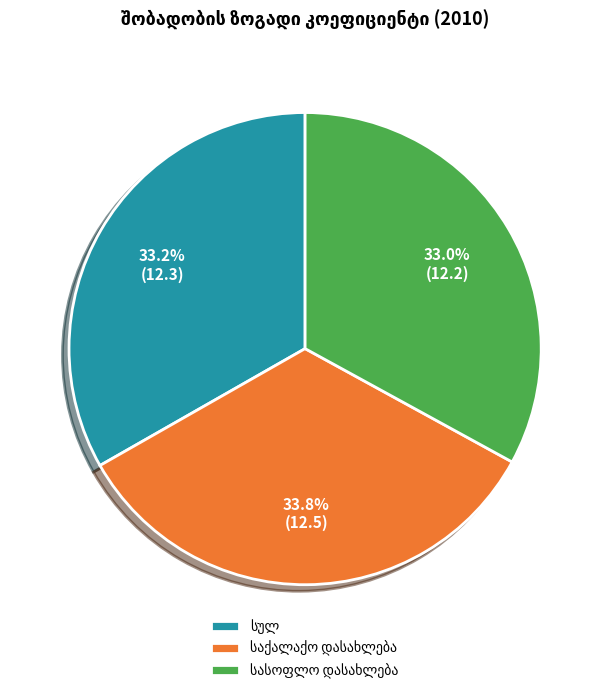

Is there a majority slice in this chart?

No